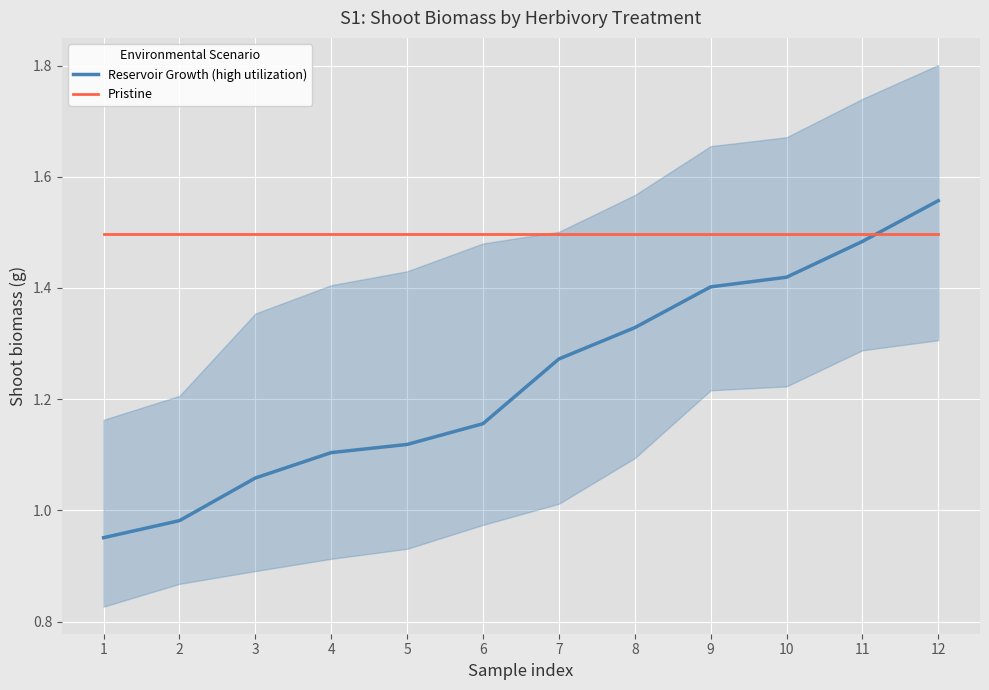

What is the value of the Reservoir Growth (high utilization) point at the 1st from the left?

1.0